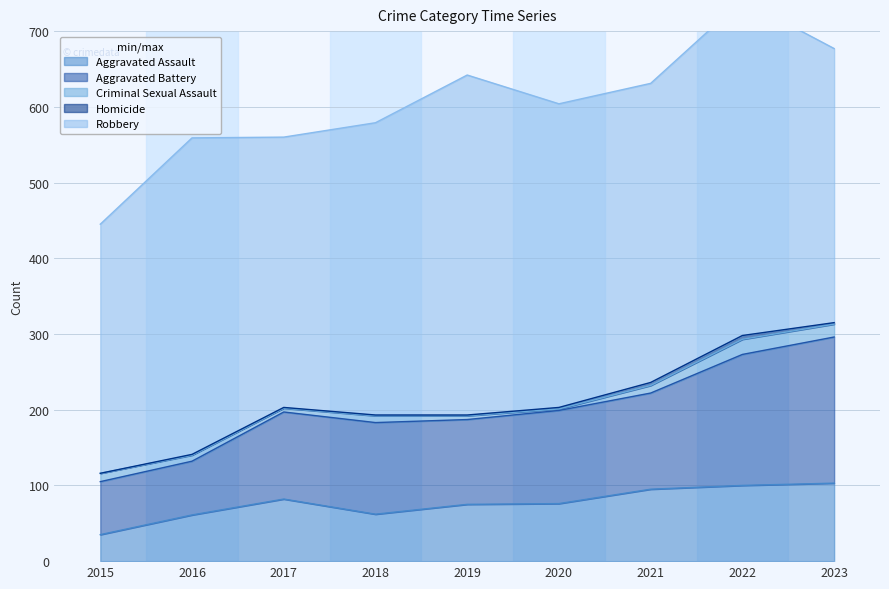

Count the number of data series in this chart.

5